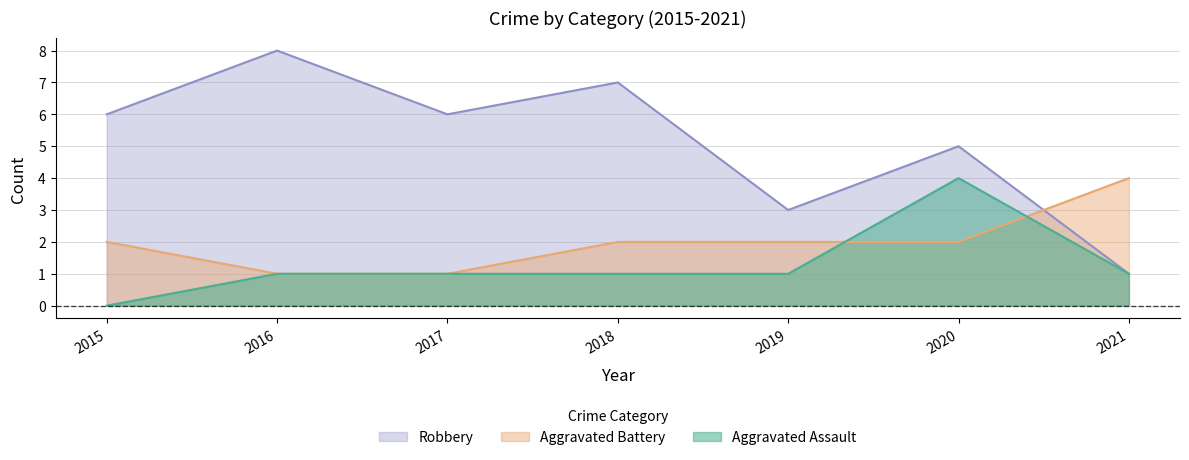

What is the value of the Aggravated Battery point at the 2nd from the left?

1